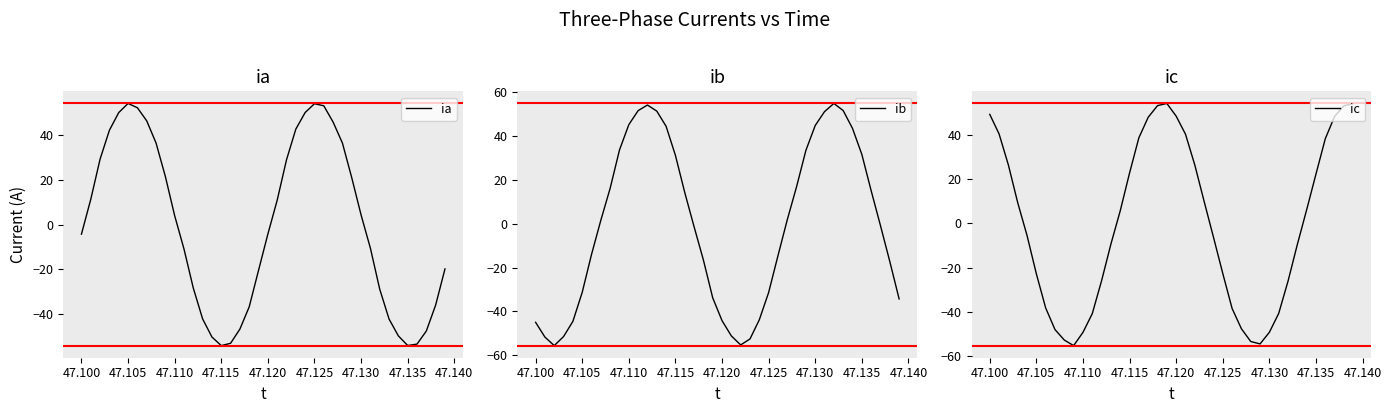

True or false: ia has a value of -4.2 at 47.120.

True